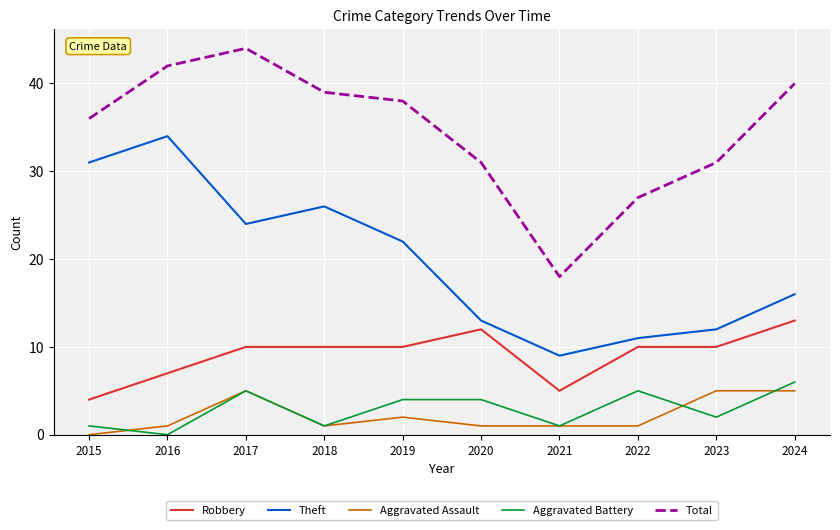

How many interior local peaks does the Theft series have?

2